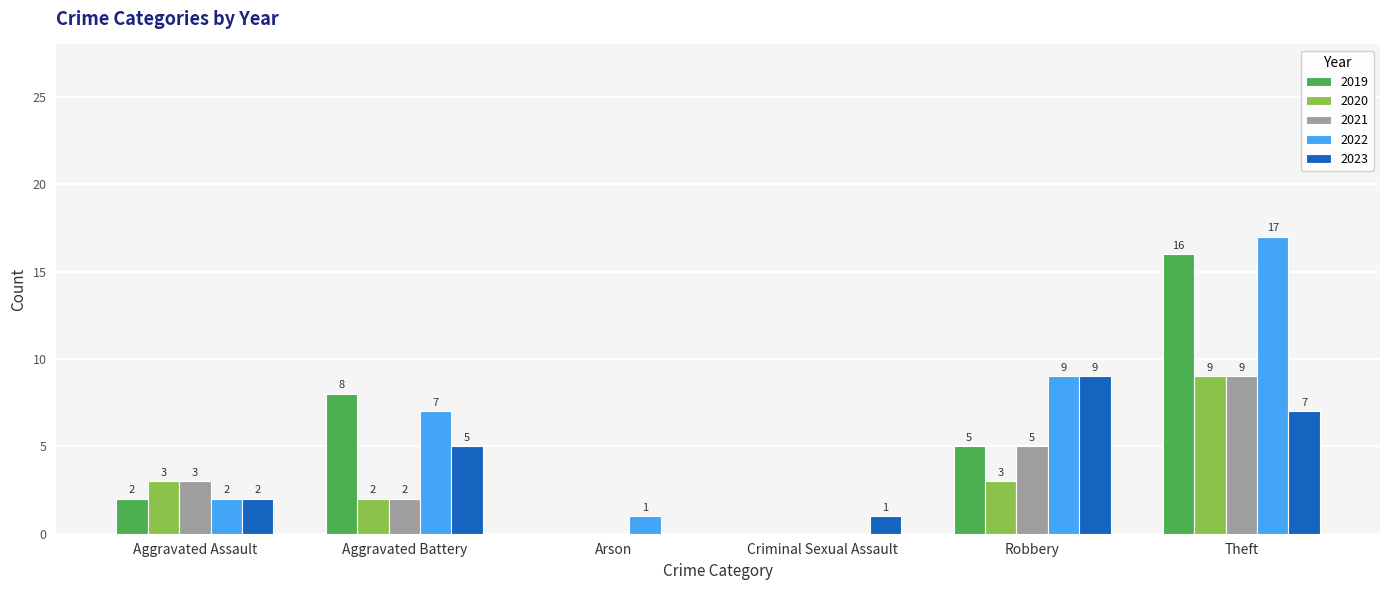

What is the greatest value displayed?

17